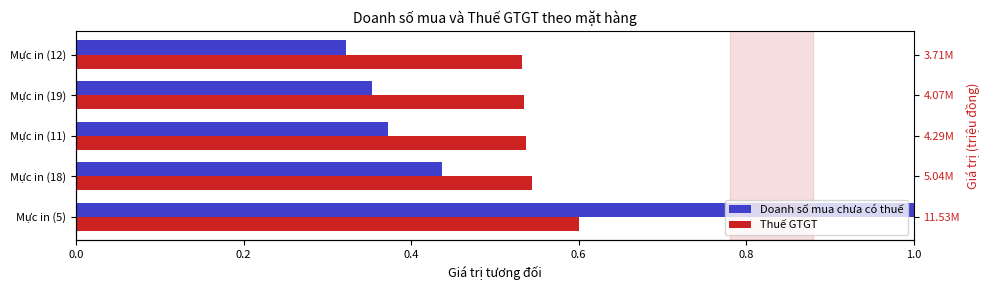

What is the value of the Doanh số mua chưa có thuế bar at the 3rd from the left?

0.4